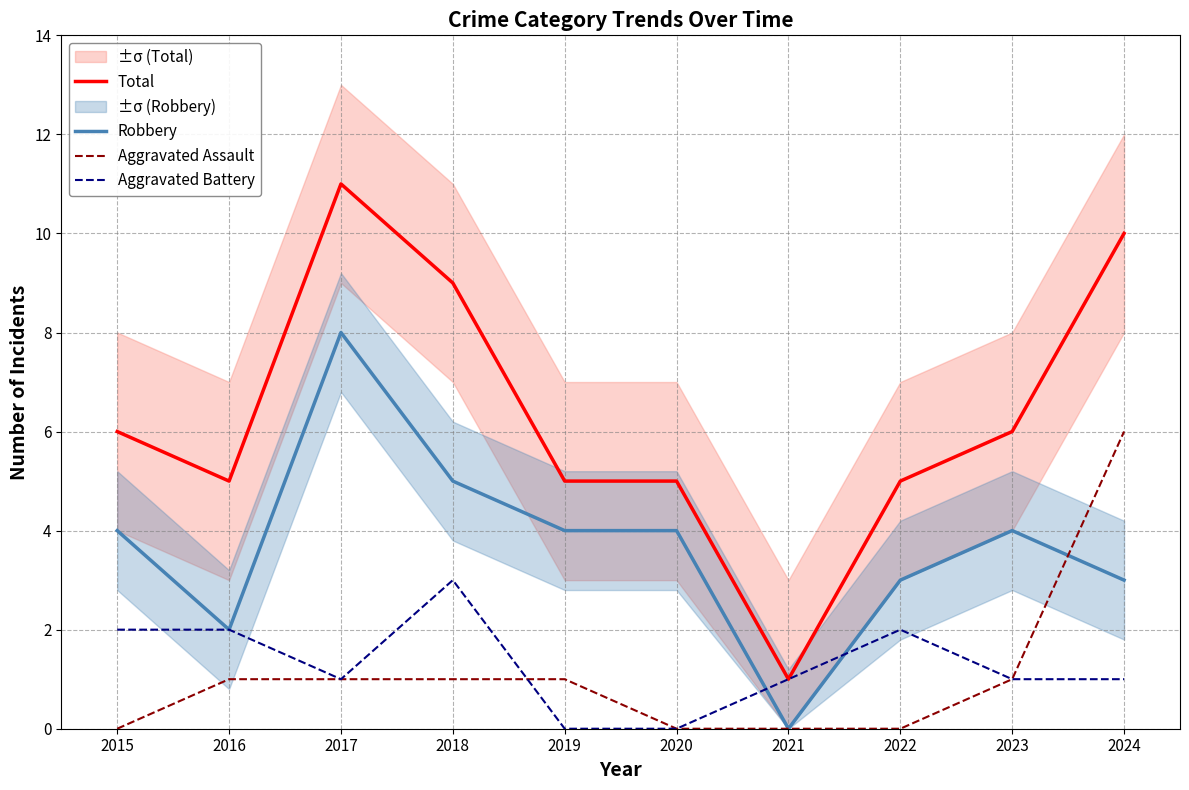

Reading left to right, transcribe all the data shown in this chart.

Total: 6	5	11	9	5	5	1	5	6	10
Robbery: 4	2	8	5	4	4	0	3	4	3
Aggravated Assault: 0	1	1	1	1	0	0	0	1	6
Aggravated Battery: 2	2	1	3	0	0	1	2	1	1